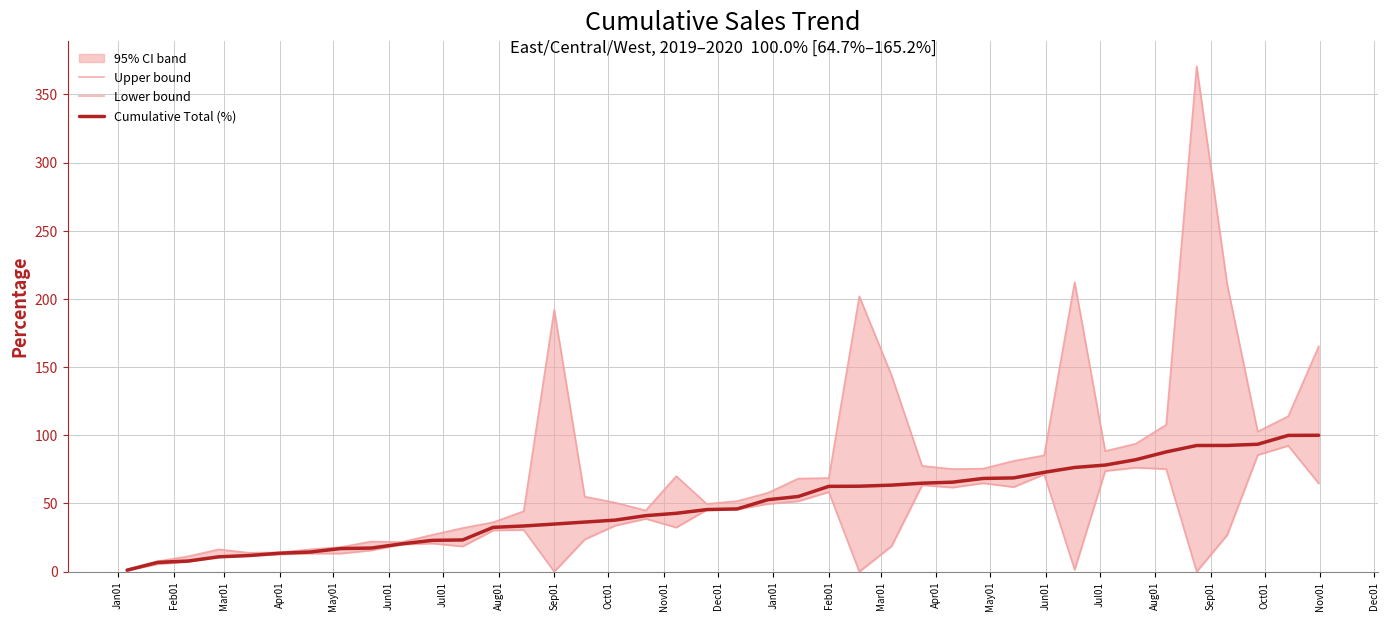

True or false: Lower bound and Upper bound intersect in this chart.

False